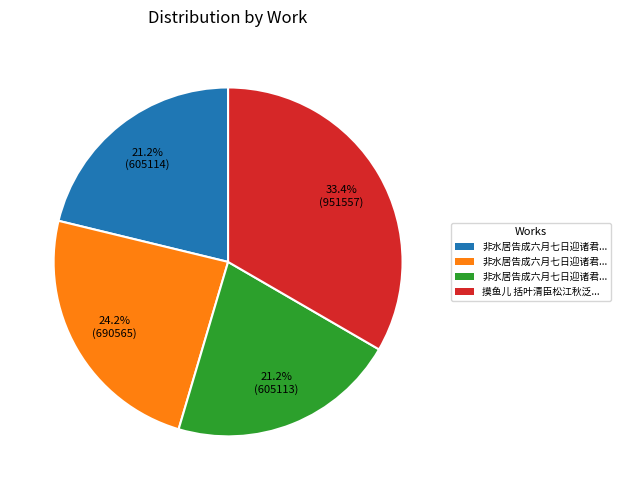

Is there any slice that represents more than half of the pie?

No